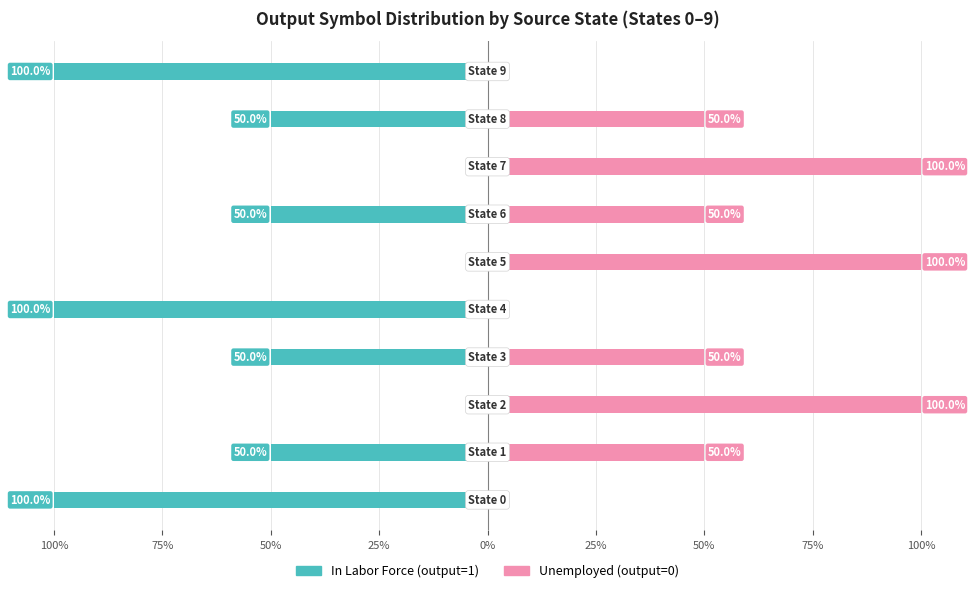

Does the chart contain stacked bars?

No